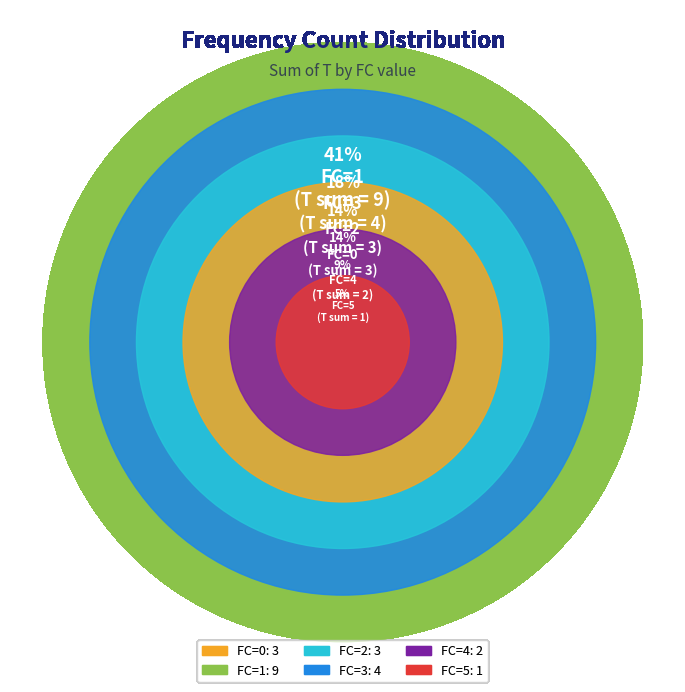

Which slice is the smallest?

5